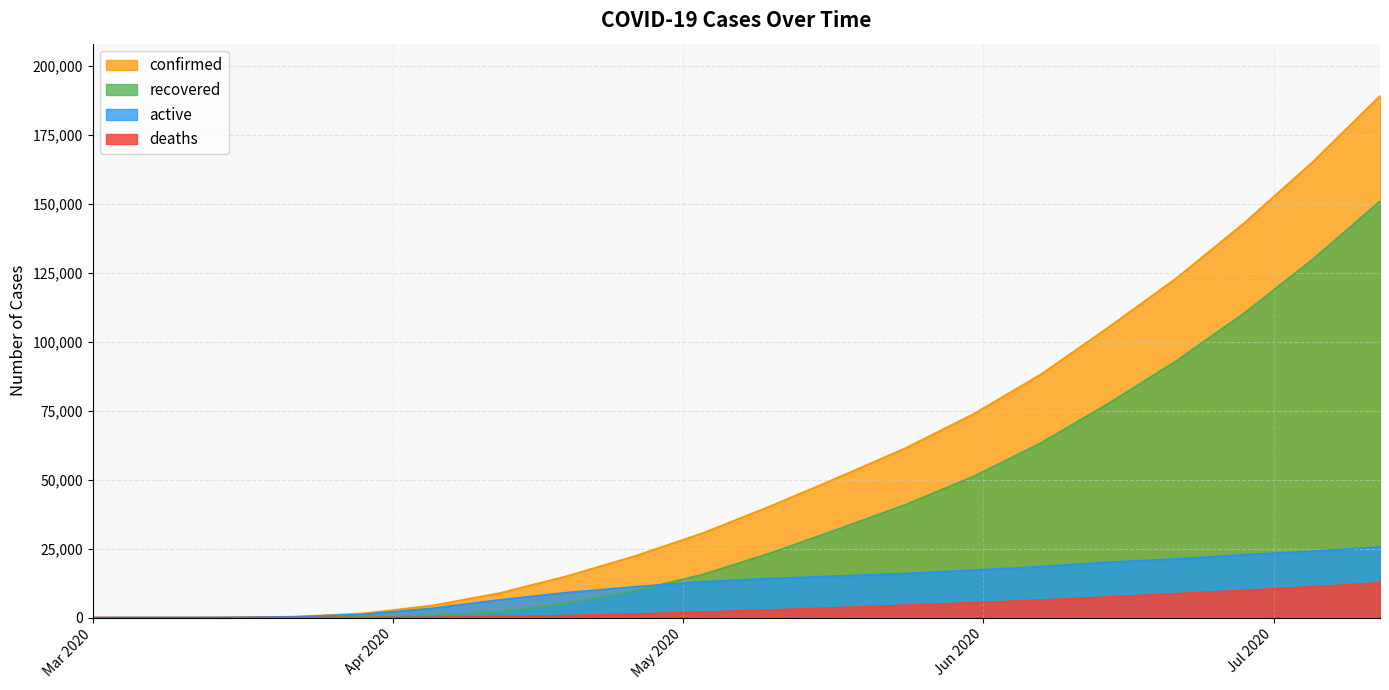

Between 2020-04-26 and 2020-05-24, which series saw the biggest shift?

confirmed